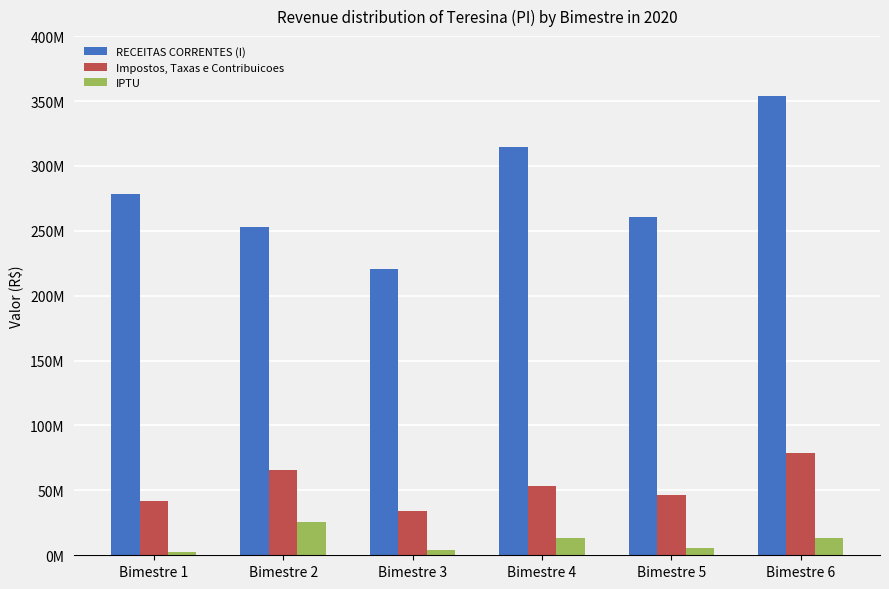

What is the average value of the RECEITAS CORRENTES (I) series?

280097649.6